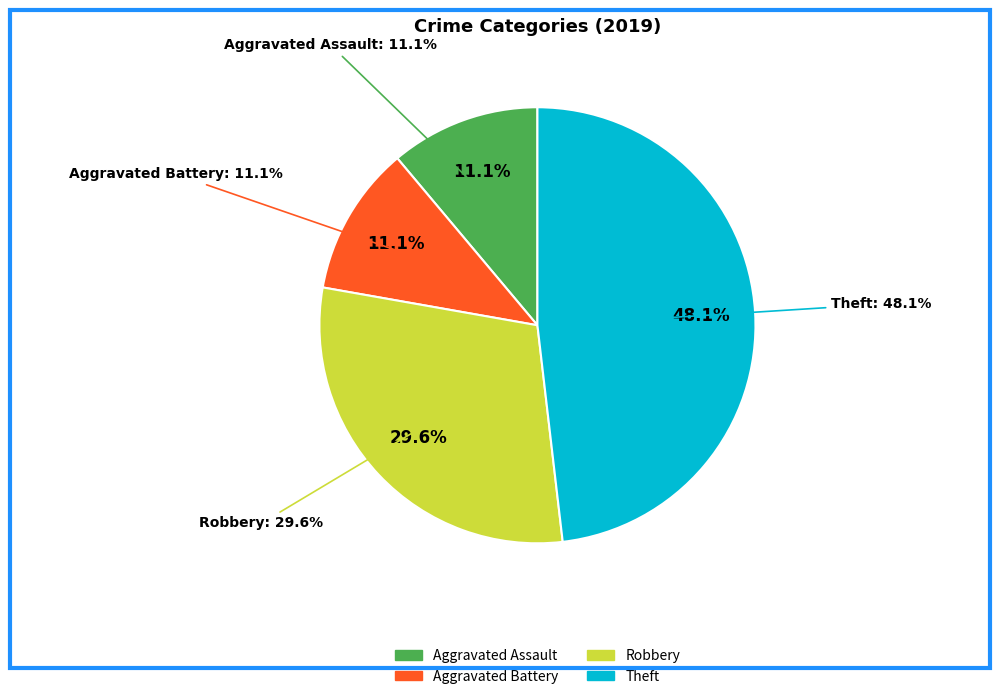

What percentage is the Theft slice, to the nearest percent?

48%